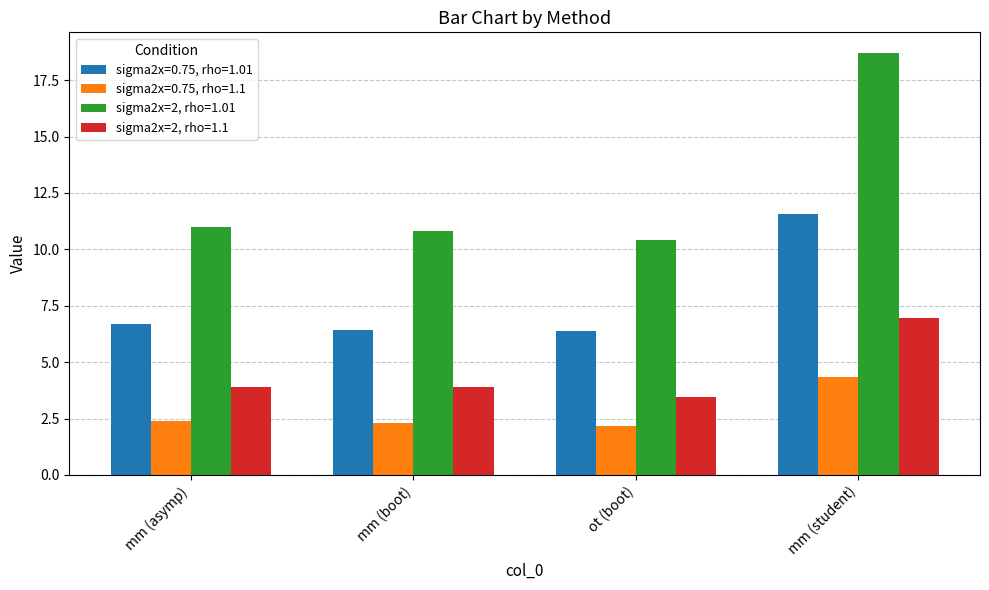

What is the sum of the sigma2x=0.75, rho=1.1 values at mm (boot) and ot (boot)?

4.5